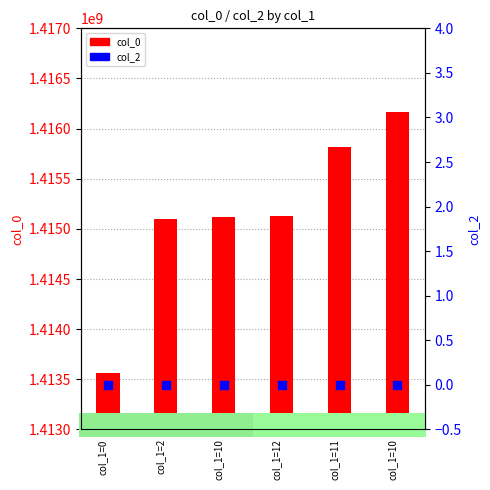

At which category is the sum across all series the highest?

col_1=10